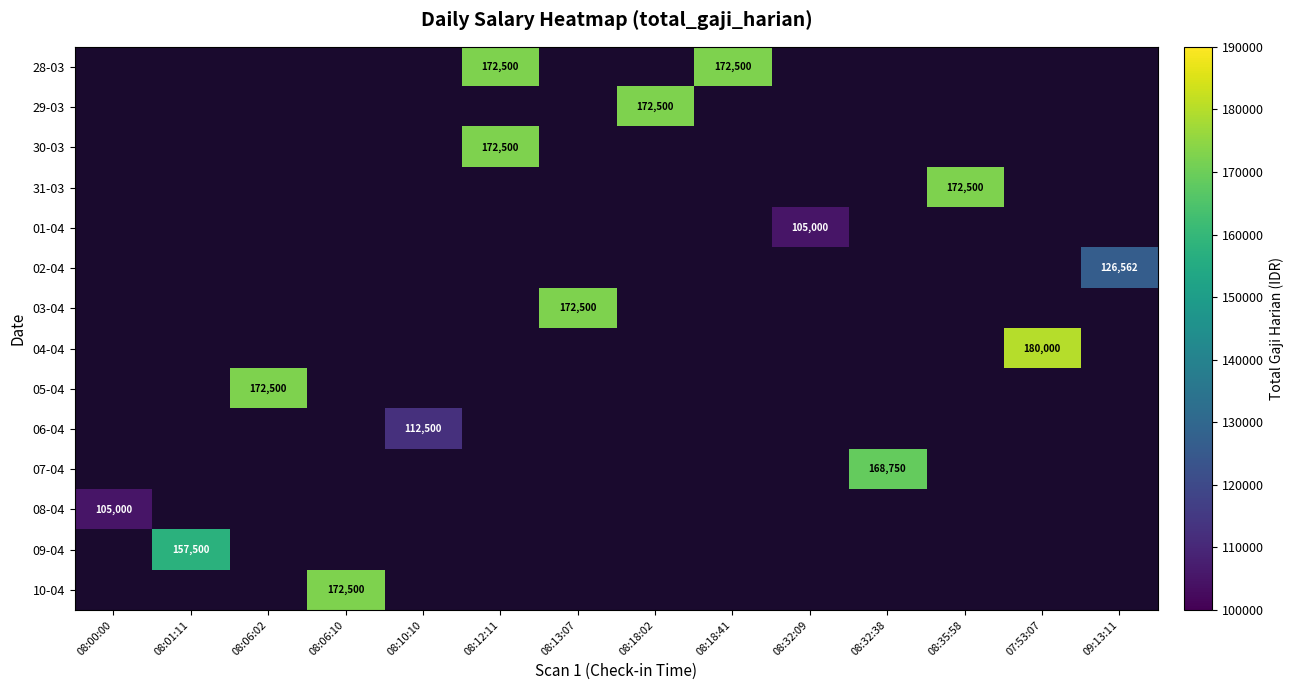

Rank the series by their maximum value, from highest to lowest.

04-04, 28-03, 29-03, 30-03, 31-03, 03-04, 05-04, 10-04, 07-04, 09-04, 02-04, 06-04, 01-04, 08-04